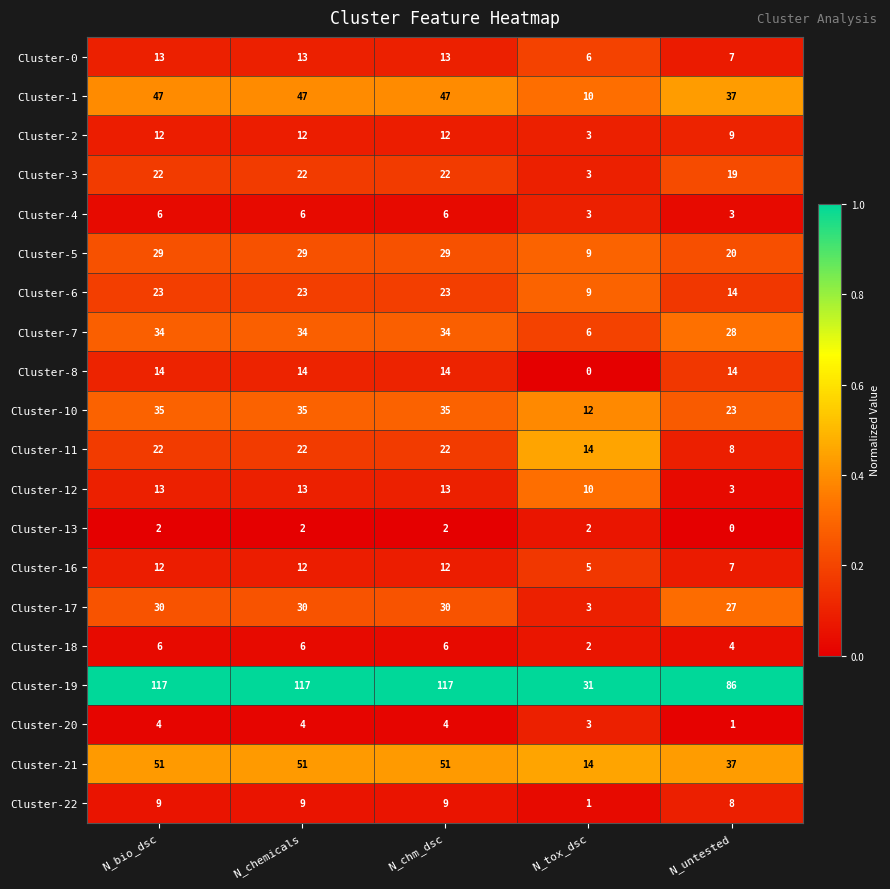

The Cluster-18 series shows 3 at N_bio_dsc. True or false?

False